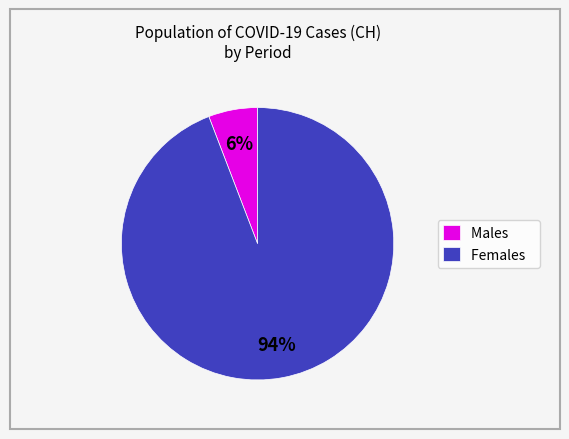

Between Males and Females, which is larger?

Females